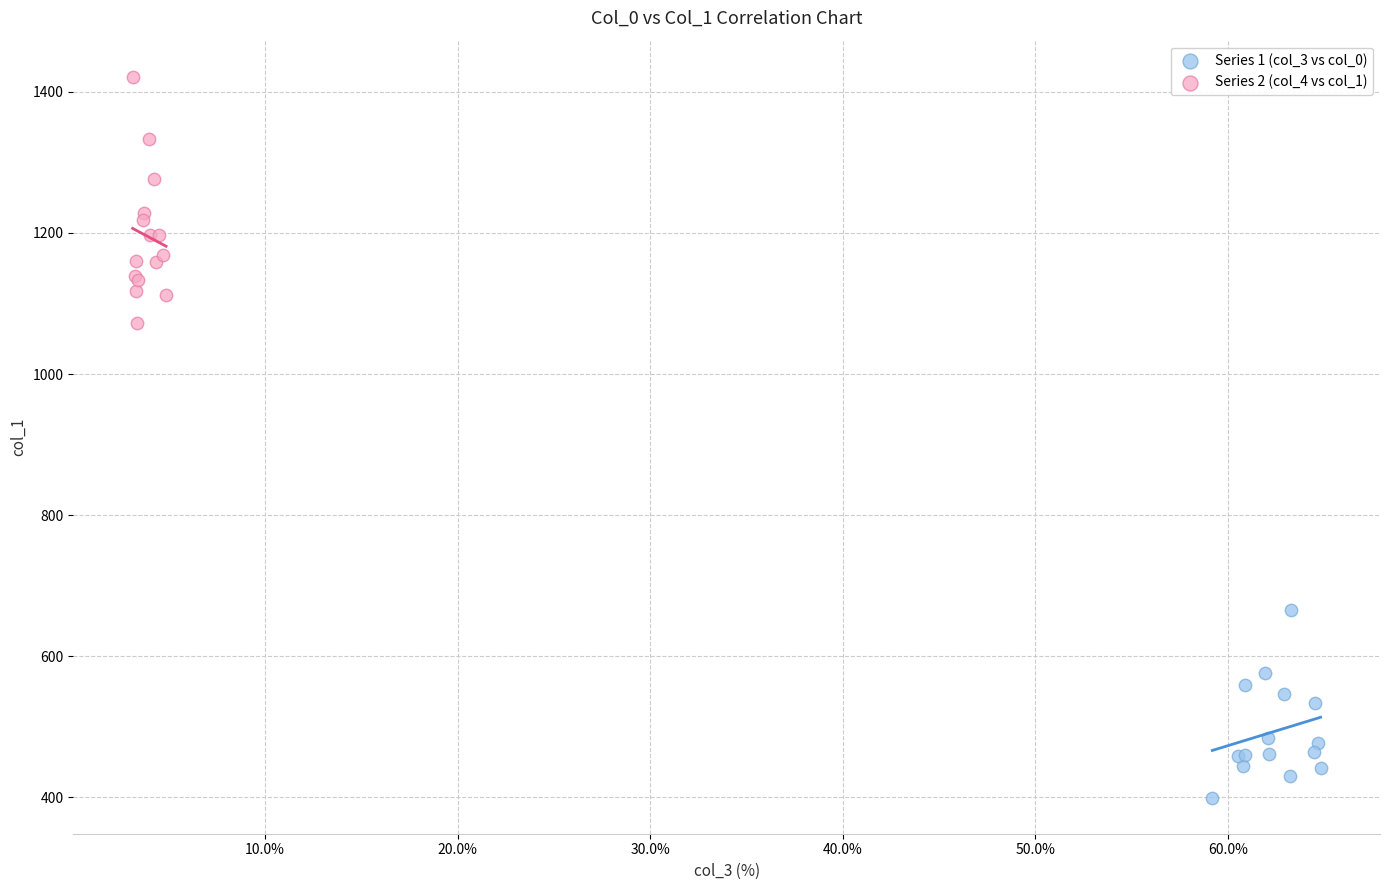

Which series contains the lowest Y value?

Series 1 (col_3 vs col_0)